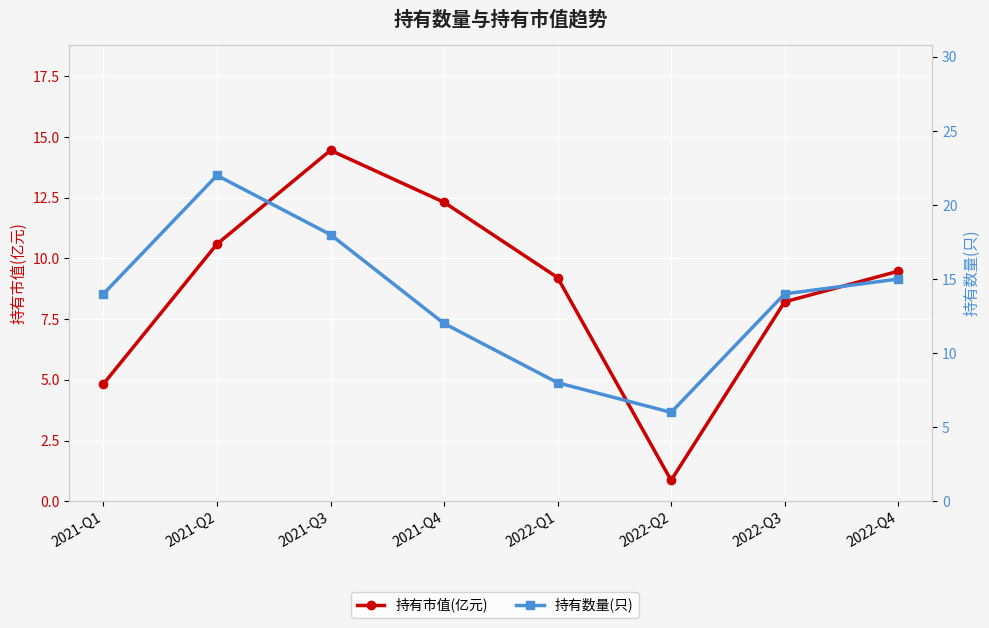

How many intersections are there between 持有数量(只) and 持有市值(亿元)?

2